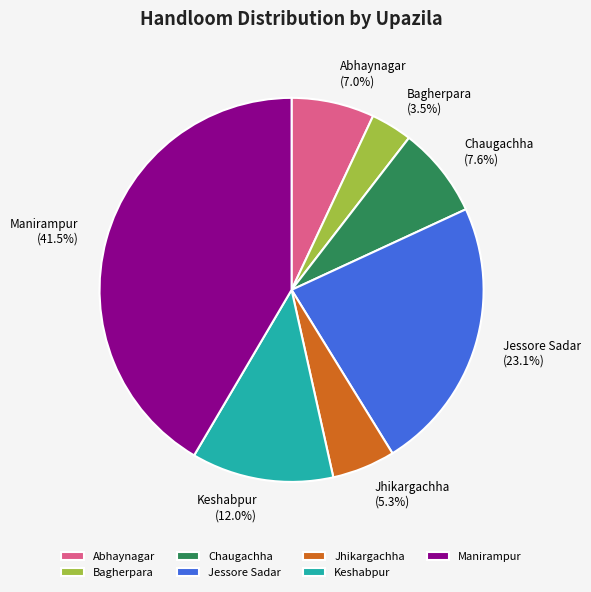

To the nearest percent, what is the difference between the Jhikargachha and Chaugachha slice percentages?

2%